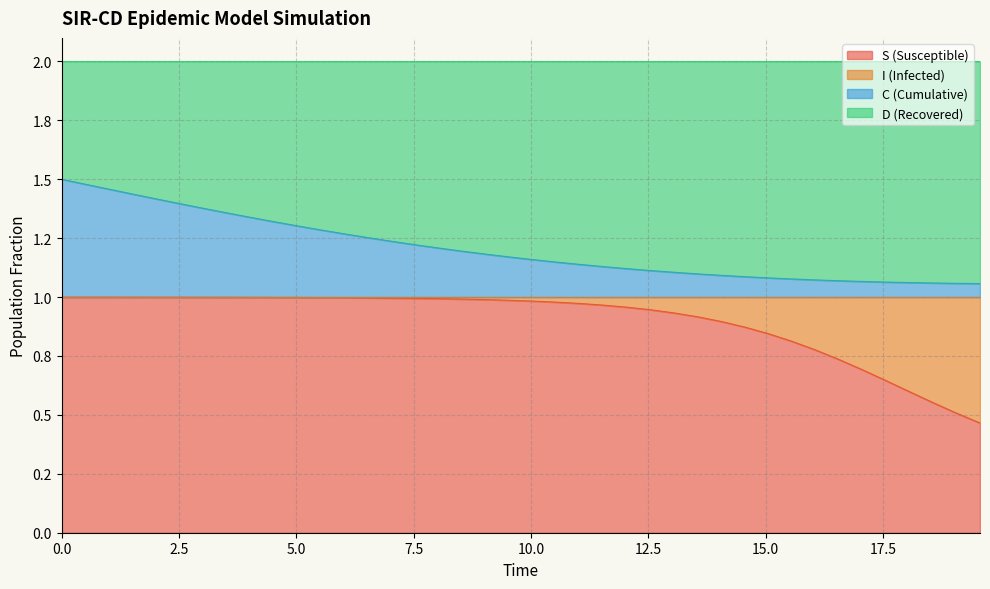

True or false: C and S intersect in this chart.

False